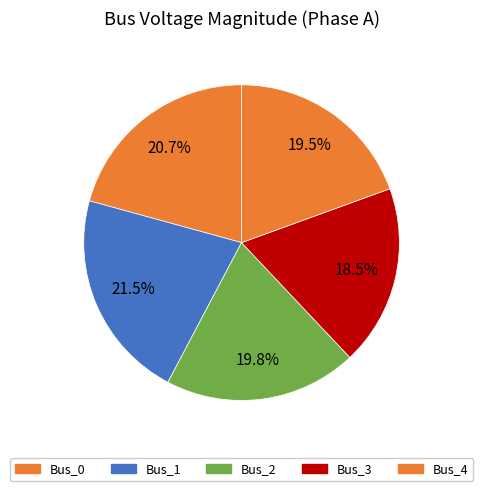

Is there any slice that represents more than half of the pie?

No